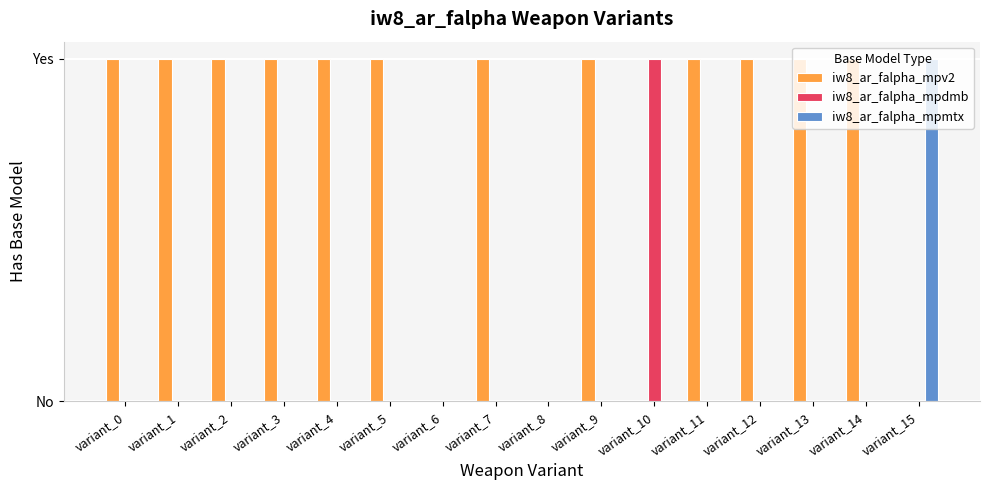

Are the bars horizontal?

No